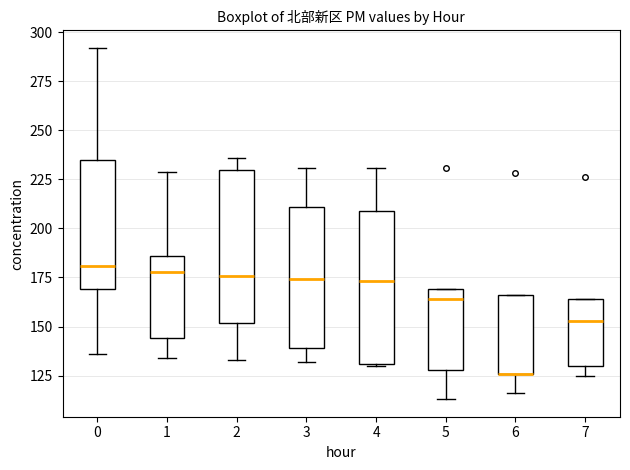

Where is the lower edge of the box at x = 7 on the y-axis? The values are not printed on the chart, so give them approximately, as read against the axis.

130